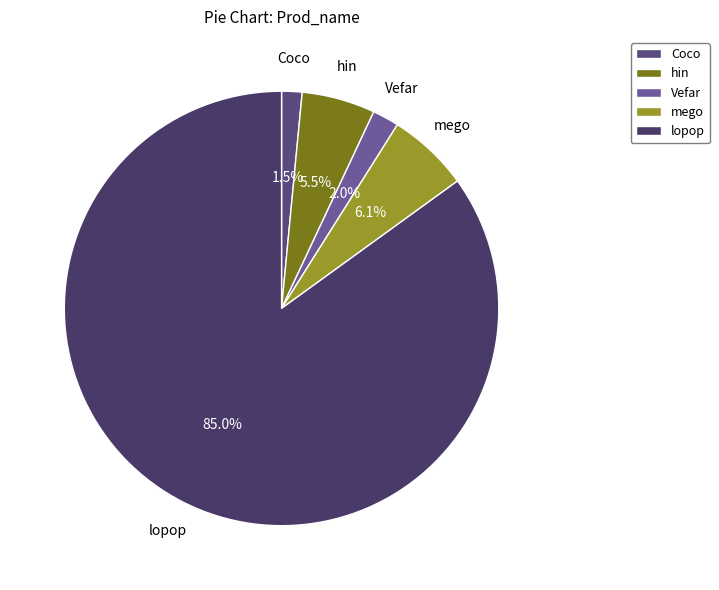

To the nearest percent, what is the difference between the largest and smallest slice percentages?

83%